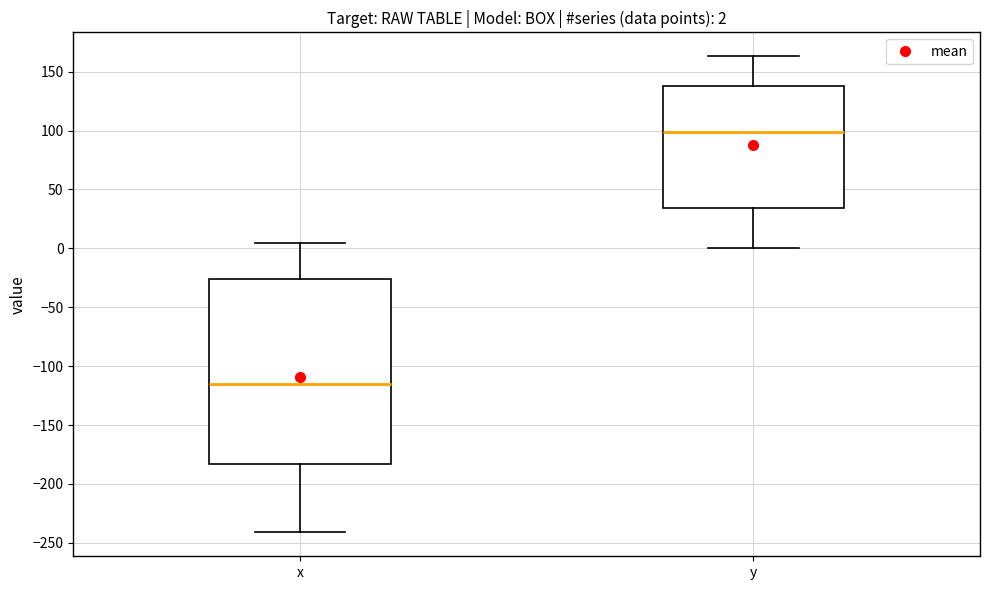

Which box is the tallest, from its lower edge to its upper edge?

x